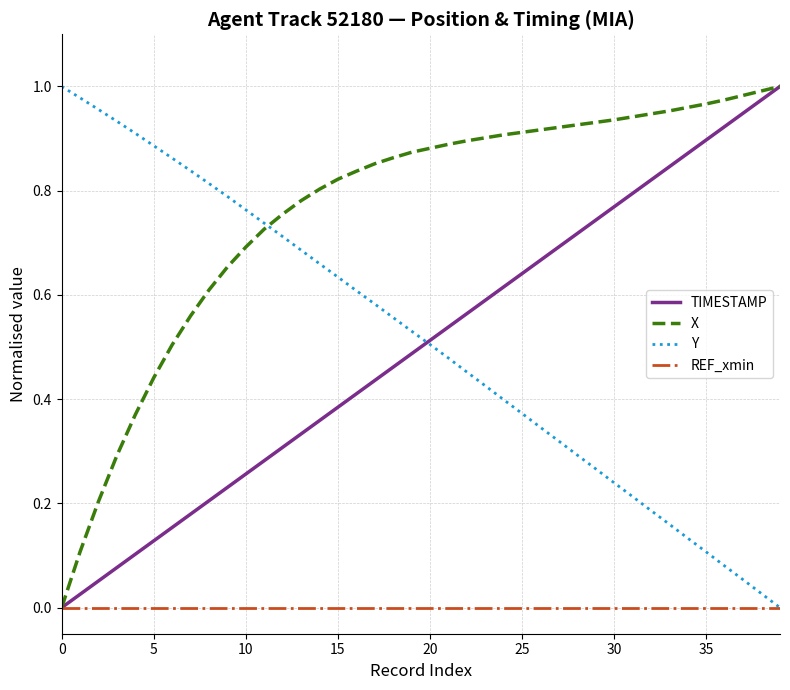

At which category is the sum across all series the highest?

39